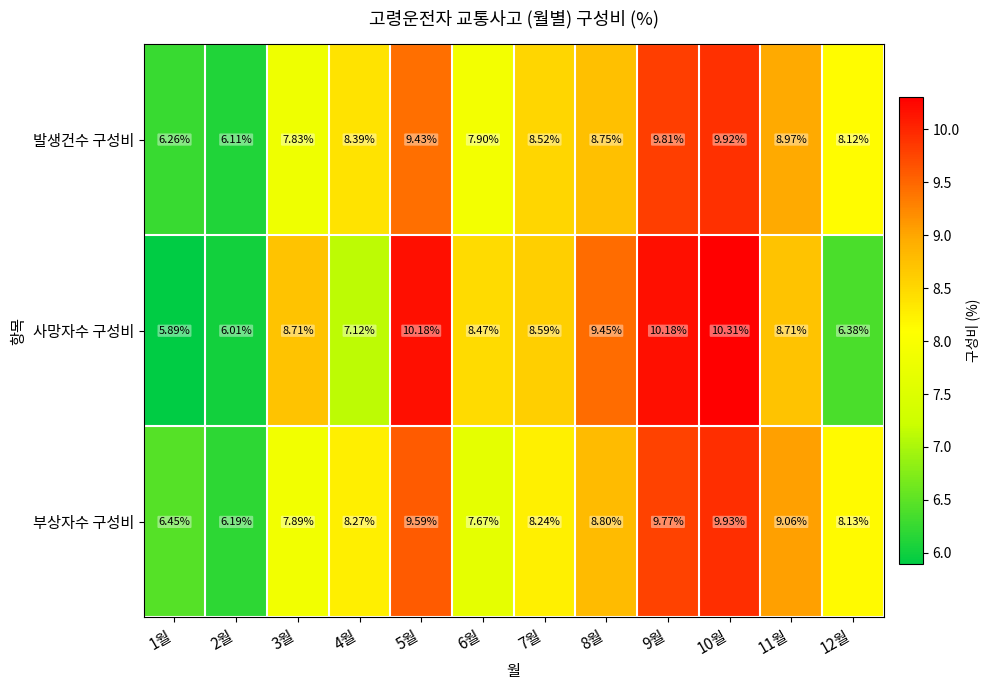

Between 6월 and 10월, which series saw the biggest shift?

부상자수 구성비